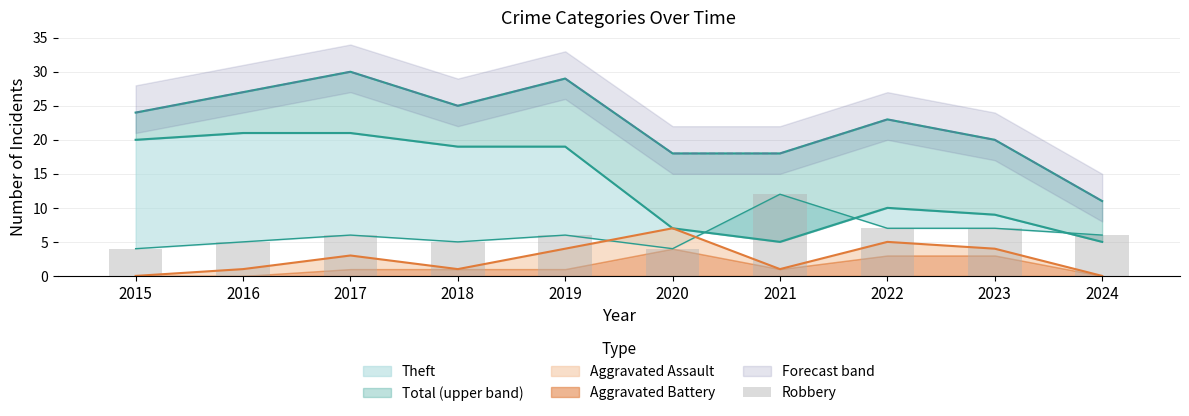

Count the values in the range 5 to 7.

7